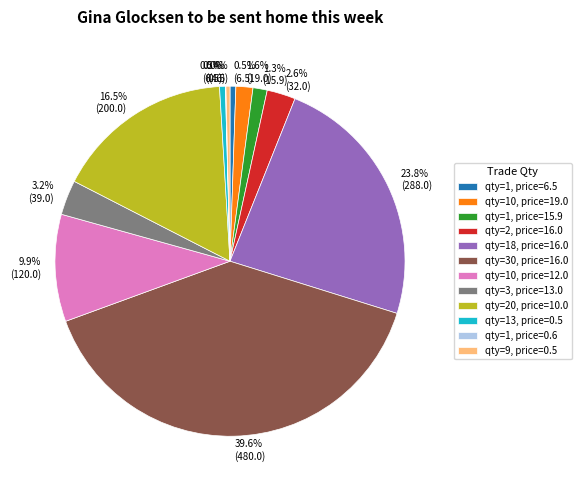

How much of the chart is everything except qty=9, price=0.5?

99.6%